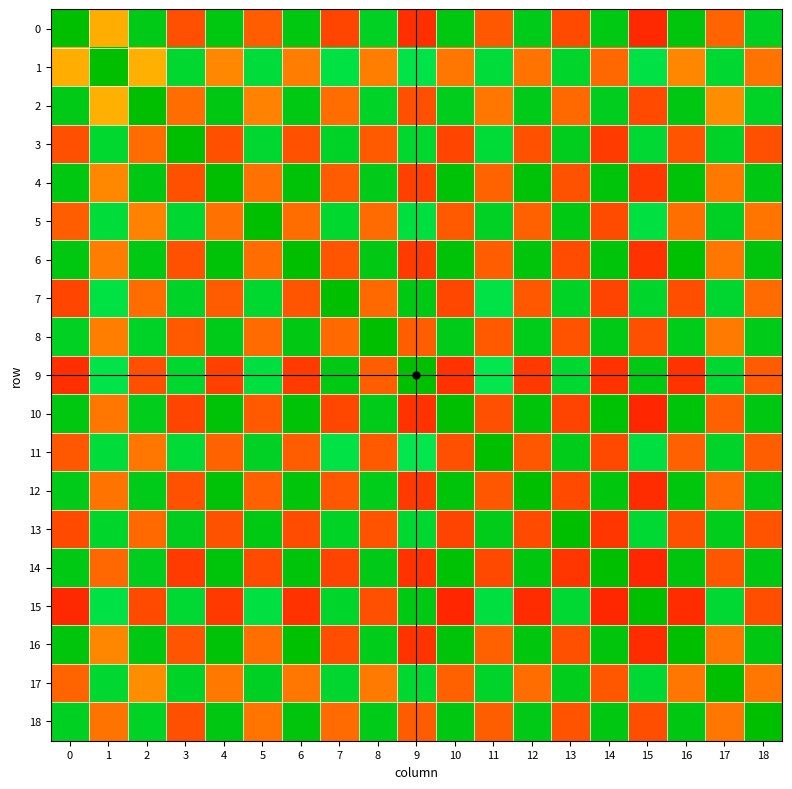

At how many categories does at least one series exceed 0?

19